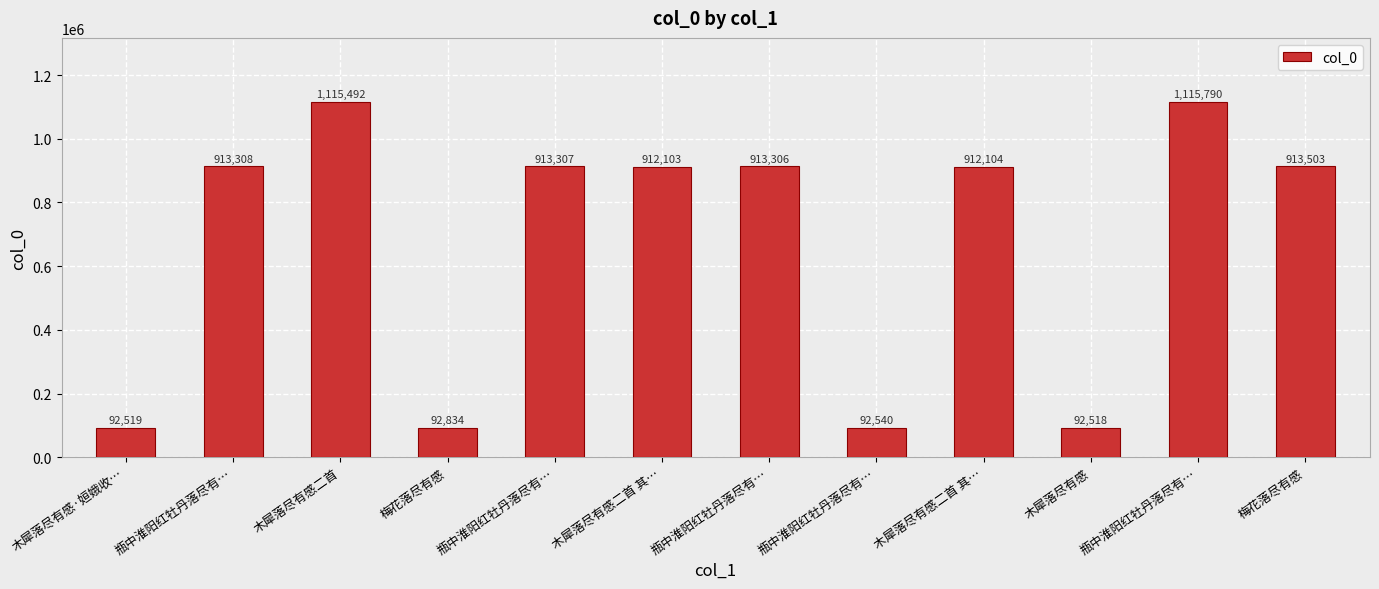

How many data points are less than 913306?

6